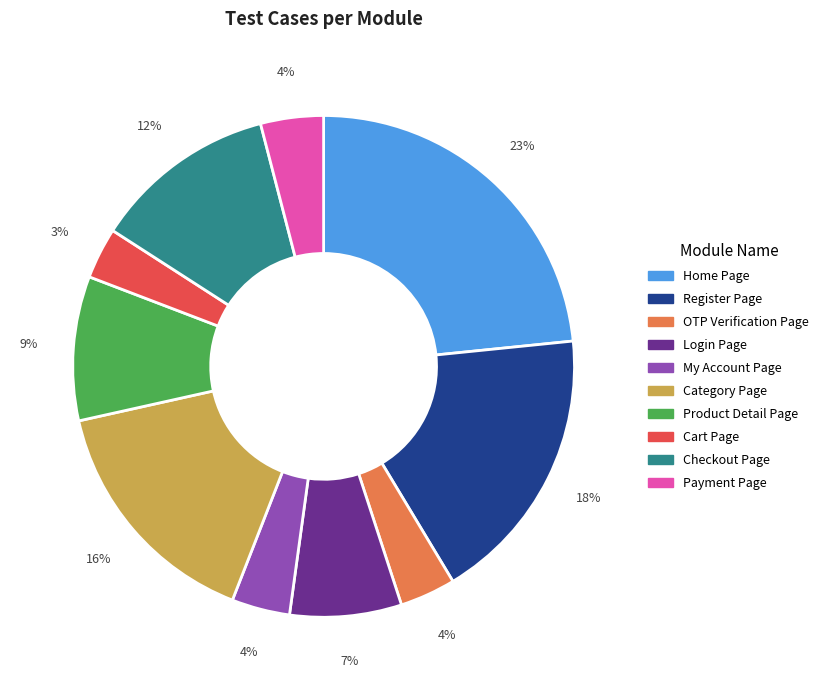

The Cart Page slice represents 3% of the pie. True or false?

True